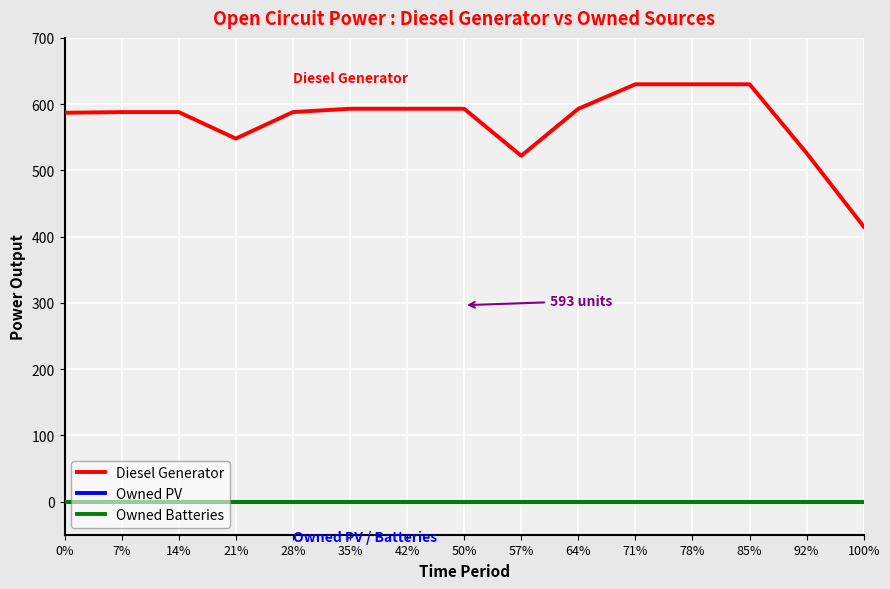

True or false: Owned Batteries and Diesel Generator intersect in this chart.

False